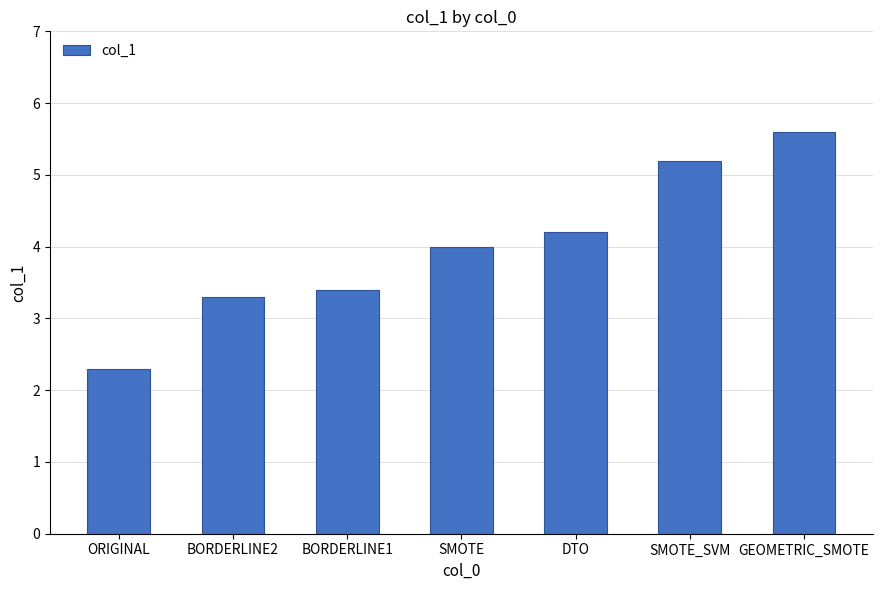

The value at SMOTE_SVM is 8.5. True or false?

False